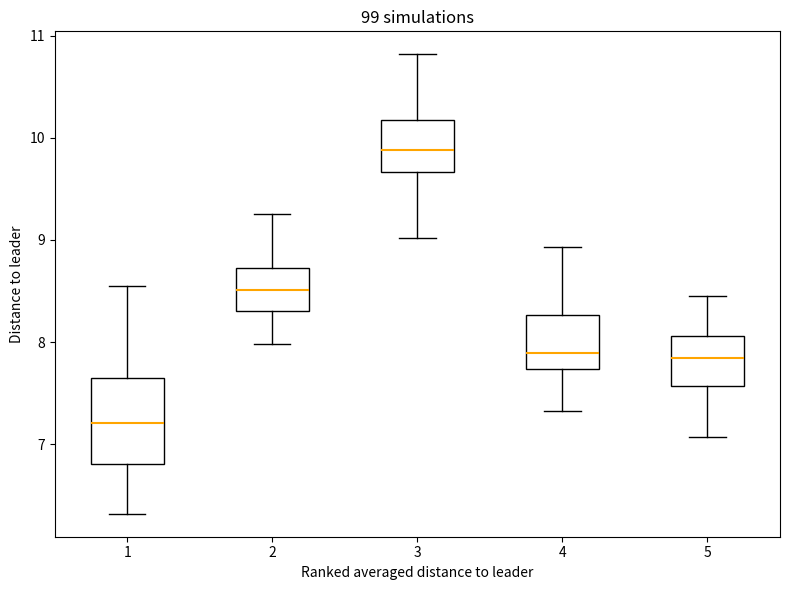

Reading left to right, read every box against the y-axis: the position of its median line, the range the box covers, and the ends of its whiskers. The values are not printed on the chart, so give them approximately, as read against the axis.

1: median 7.2, box 6.8 to 7.7, whiskers 6.3 to 8.5
2: median 8.5, box 8.3 to 8.7, whiskers 8.0 to 9.3
3: median 9.9, box 9.7 to 10.2, whiskers 9.0 to 10.8
4: median 7.9, box 7.7 to 8.3, whiskers 7.3 to 8.9
5: median 7.8, box 7.6 to 8.1, whiskers 7.1 to 8.5